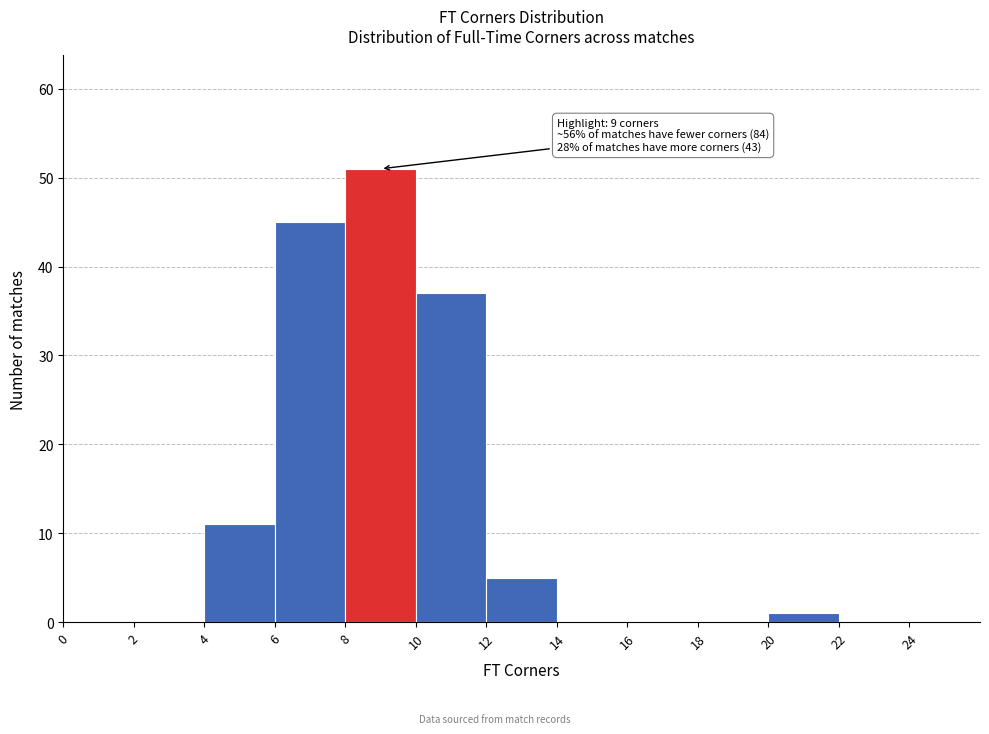

Which range on the x-axis has the tallest bar?

8 to 10